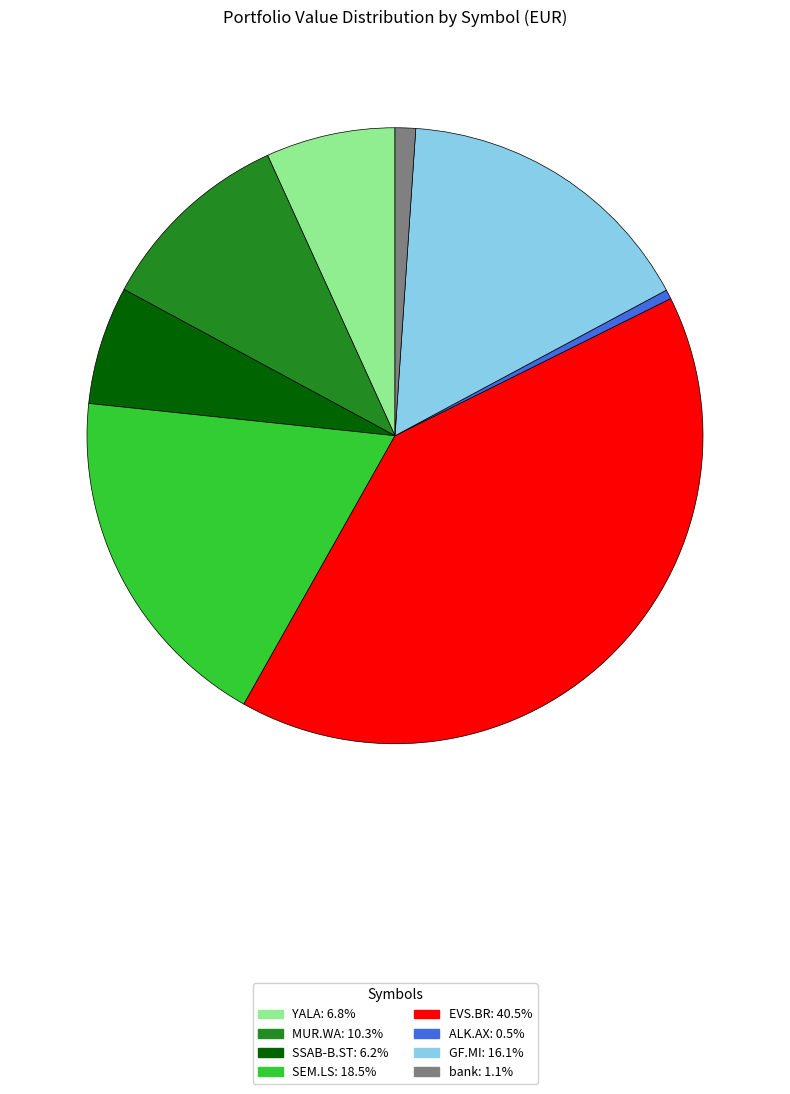

Is the sum of GF.MI and bank greater than half?

No